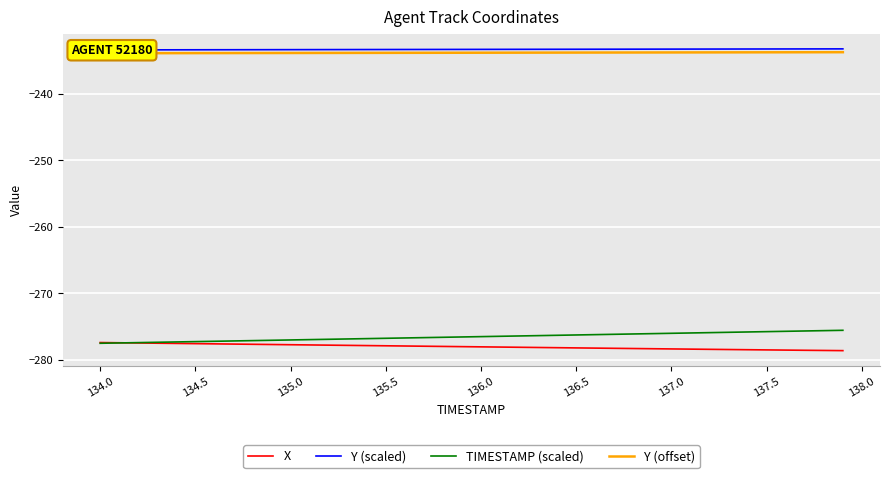

What is the sum of all TIMESTAMP (scaled) values?

-11061.0